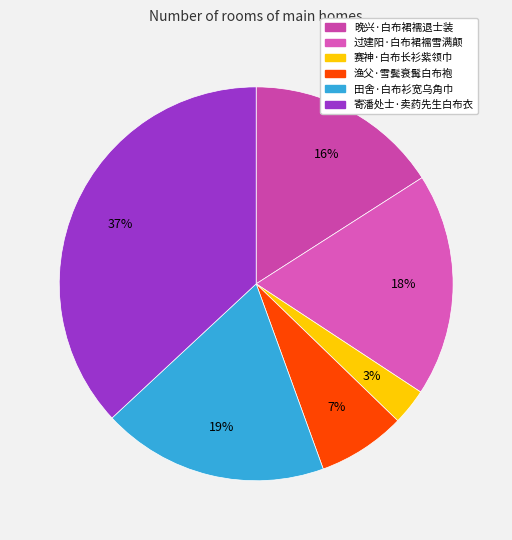

What percentage is the 赛神·白布长衫紫领巾 slice, to the nearest percent?

3%